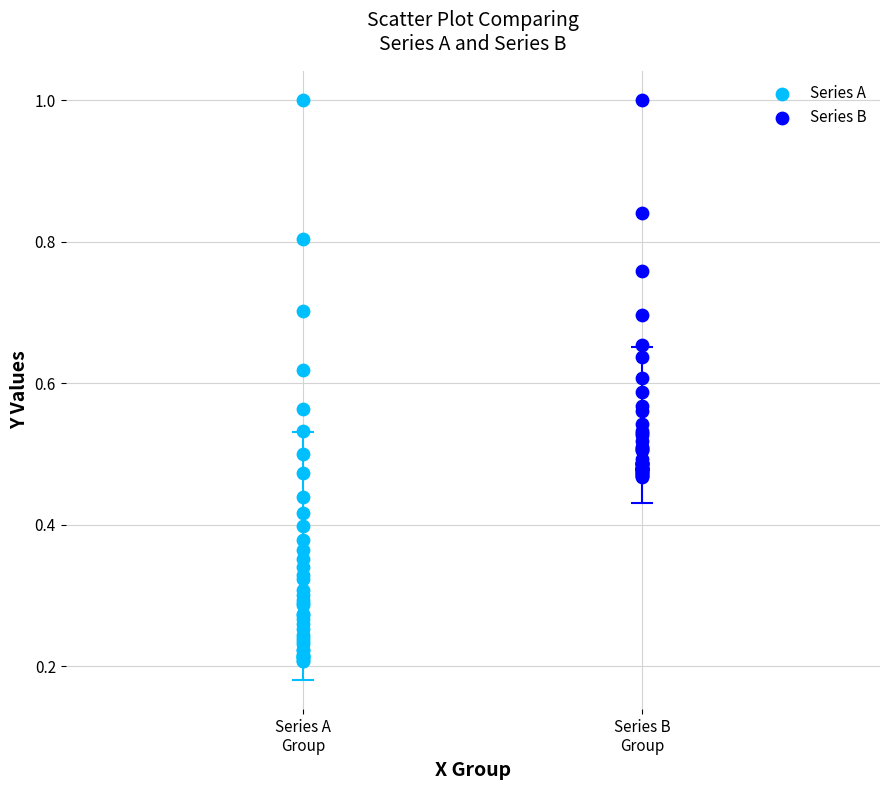

Which series has the widest spread of Y values?

Series A